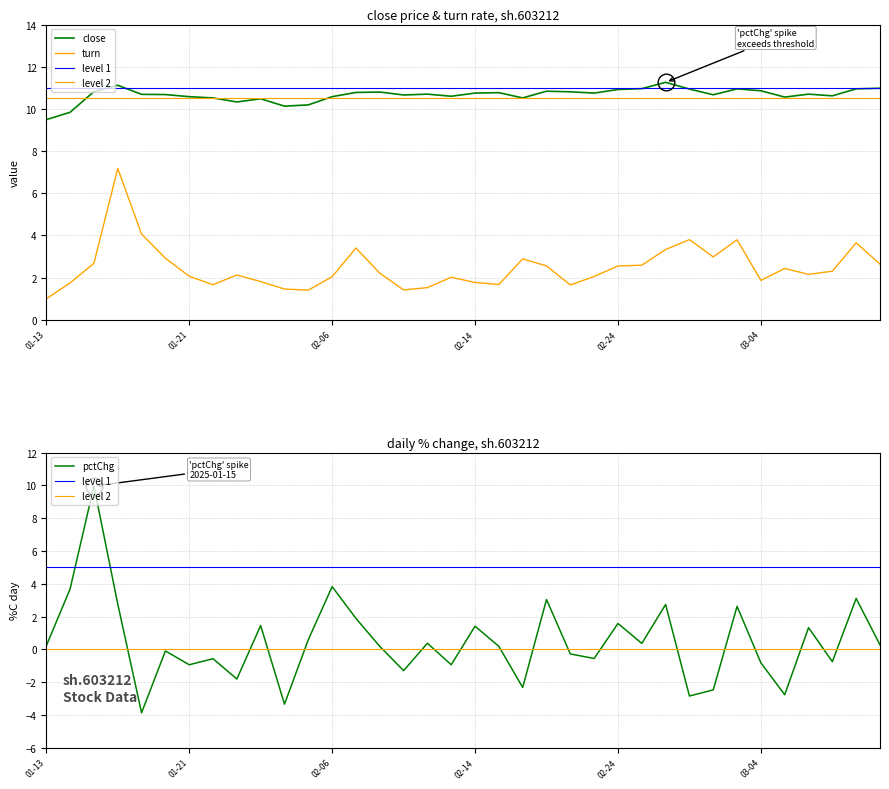

Does the chart display data point markers on the line(s)?

No